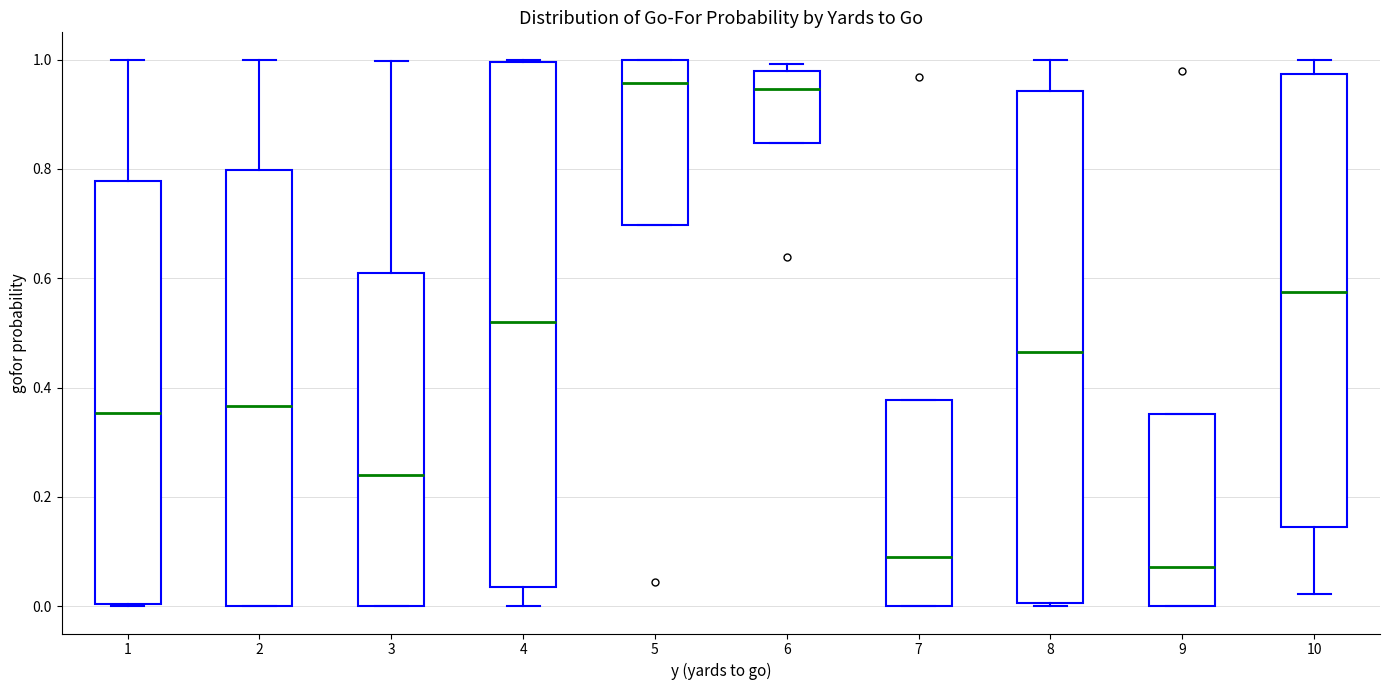

Reading left to right, transcribe this box plot: for each box, give where its median line is, the range the box spans, and where its two whiskers end, as read against the y-axis. The values are not printed on the chart, so give them approximately, as read against the axis.

1: median 0.36, box 0.00 to 0.78, whiskers 0.00 to 1.00
2: median 0.36, box 0.00 to 0.80, whiskers 0.00 to 1.00
3: median 0.24, box 0.00 to 0.60, whiskers 0.00 to 1.00
4: median 0.52, box 0.04 to 1.00, whiskers 0.00 to 1.00
5: median 0.96, box 0.70 to 1.00, whiskers 0.70 to 1.00
6: median 0.94, box 0.84 to 0.98, whiskers 0.84 to 1.00
7: median 0.10, box 0.00 to 0.38, whiskers 0.00 to 0.38
8: median 0.46, box 0.00 to 0.94, whiskers 0.00 to 1.00
9: median 0.08, box 0.00 to 0.36, whiskers 0.00 to 0.36
10: median 0.58, box 0.14 to 0.98, whiskers 0.02 to 1.00